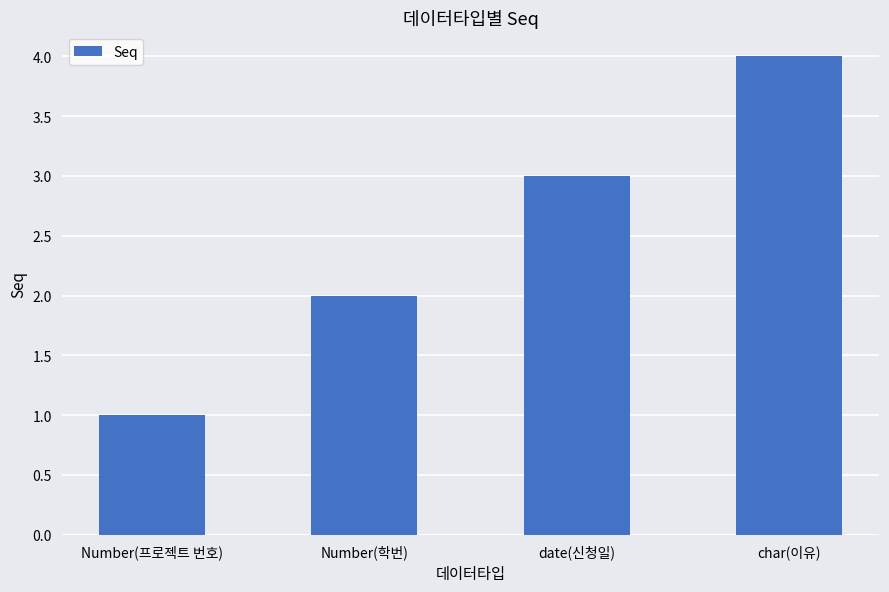

What is the smallest value displayed?

1